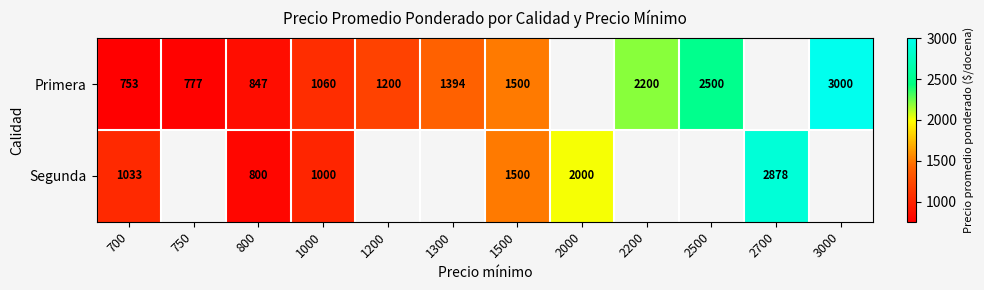

Which category has the highest value across all series?

3000